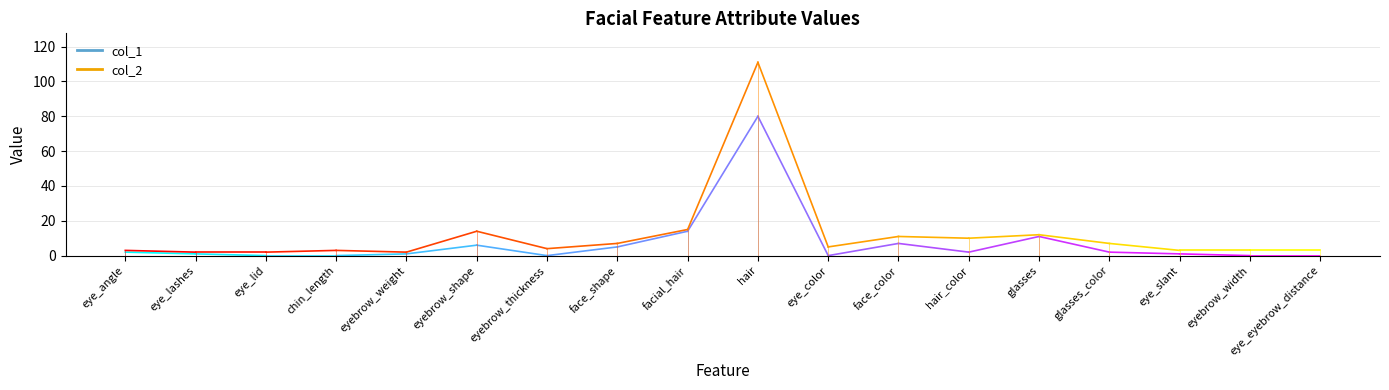

What is the sum of the col_1 values at eye_angle and eye_lashes?

3